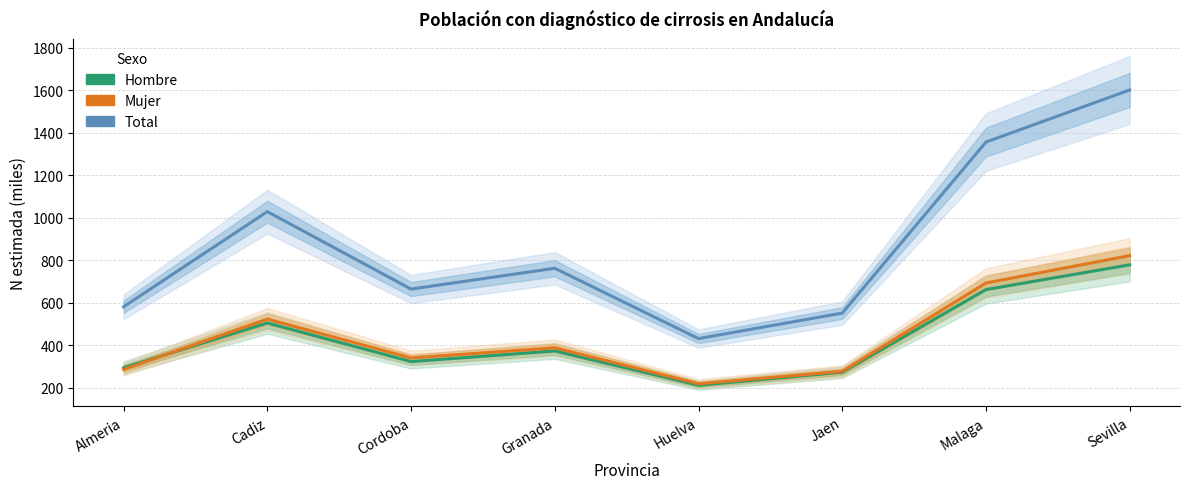

Reading right to left, what are all the values shown in this chart?

Total: 1601.7	1356.6	552.1	432.2	762.9	665.1	1029.3	582.0
Hombre: 779.1	662.8	274.0	212.6	374.0	324.0	505.5	294.7
Mujer: 822.6	693.9	278.1	219.6	389.0	341.0	523.8	287.2